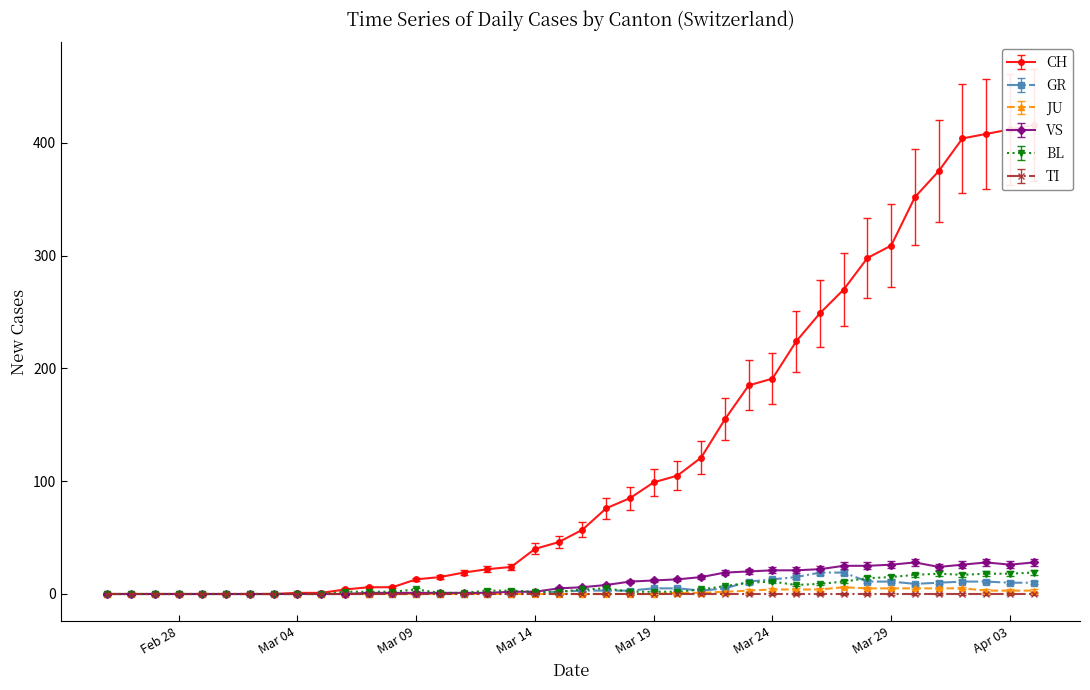

True or false: VS and GR cross at least once.

False